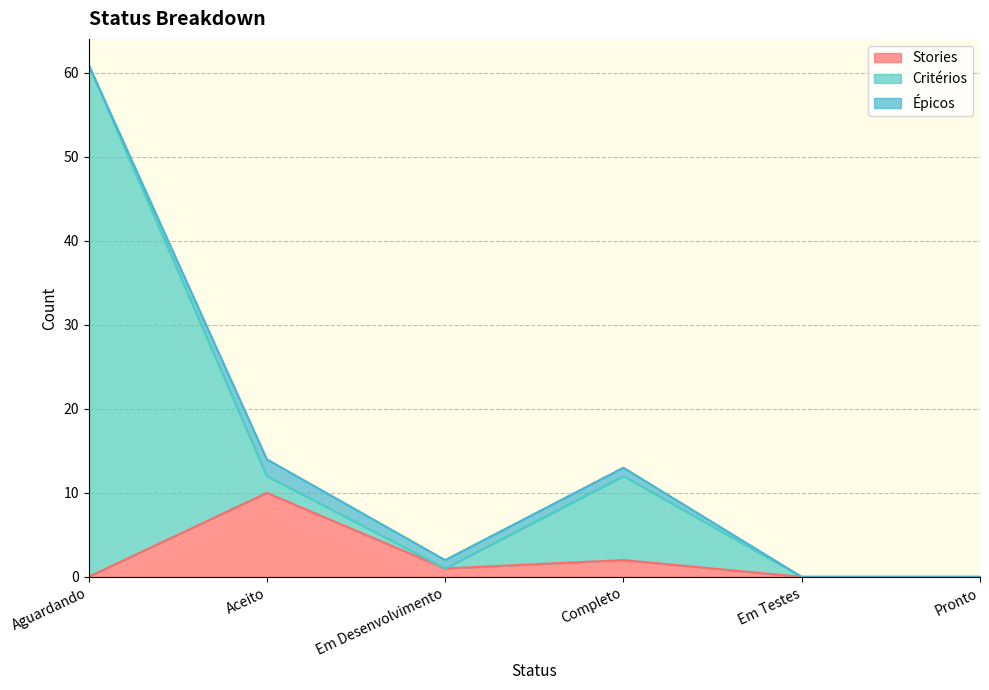

What is the maximum value for Stories?

10